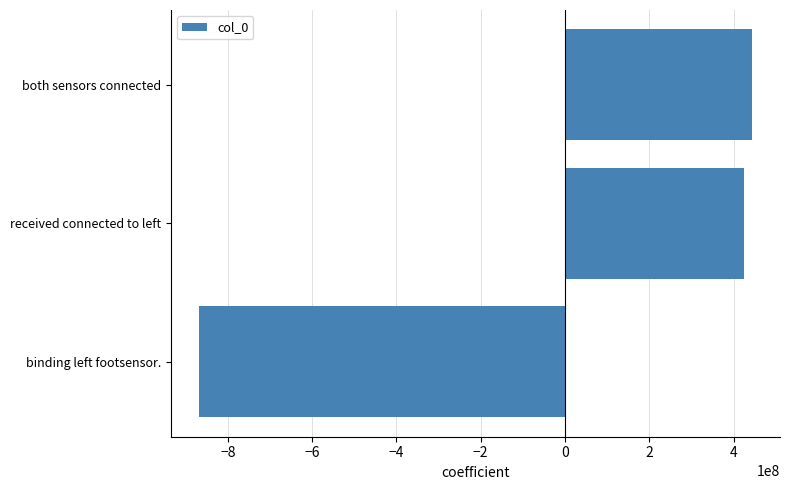

Which has a higher value, binding left footsensor. or received connected to left?

received connected to left